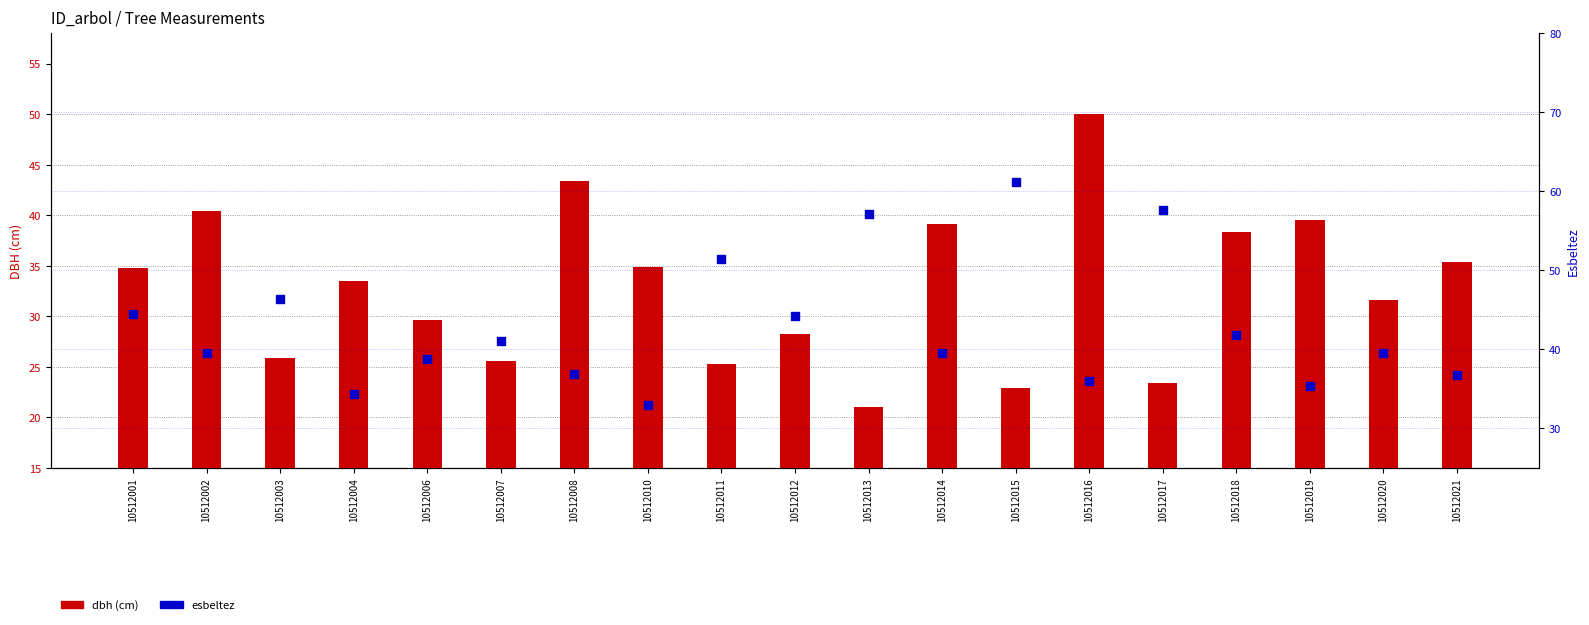

At how many categories does at least one series exceed 24?

19